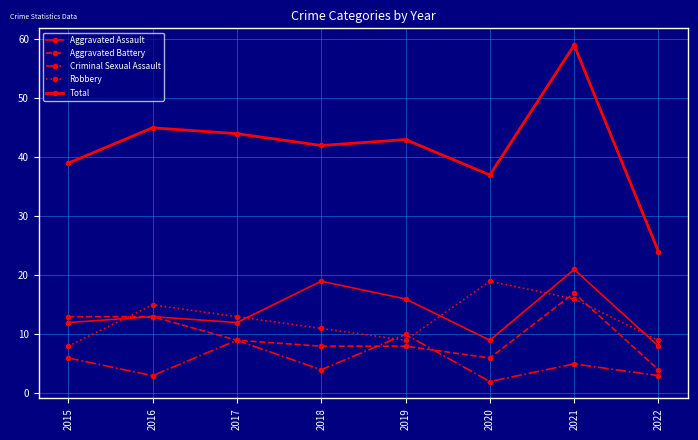

Reading left to right, list all the values displayed in this chart.

Aggravated Assault: 2015=12	2016=13	2017=12	2018=19	2019=16	2020=9	2021=21	2022=8
Aggravated Battery: 2015=13	2016=13	2017=9	2018=8	2019=8	2020=6	2021=17	2022=4
Criminal Sexual Assault: 2015=6	2016=3	2017=9	2018=4	2019=10	2020=2	2021=5	2022=3
Robbery: 2015=8	2016=15	2017=13	2018=11	2019=9	2020=19	2021=16	2022=9
Total: 2015=39	2016=45	2017=44	2018=42	2019=43	2020=37	2021=59	2022=24